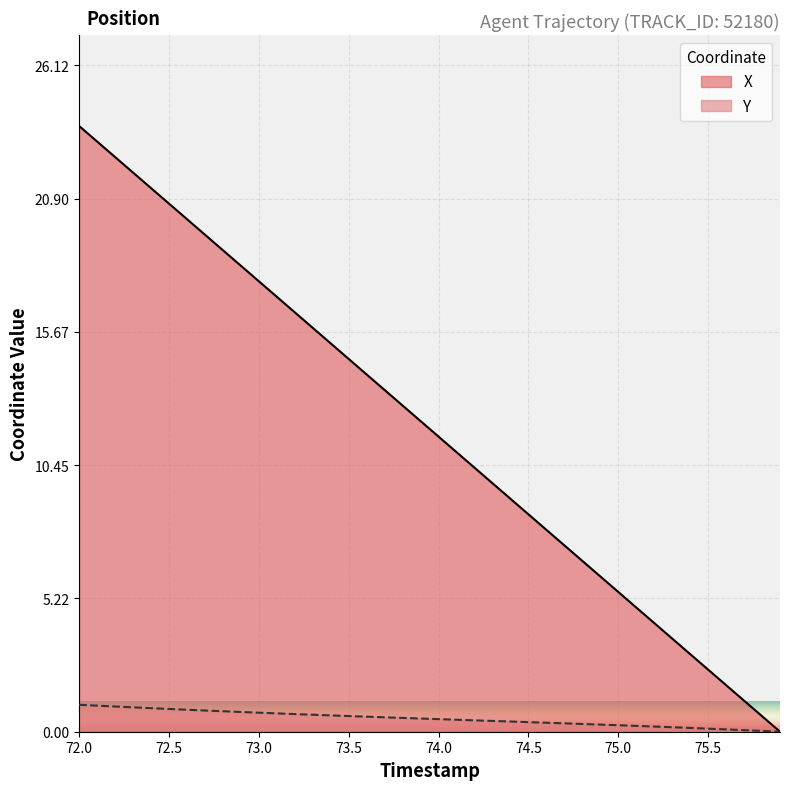

List the series in order of their overall mean, highest first.

X, Y